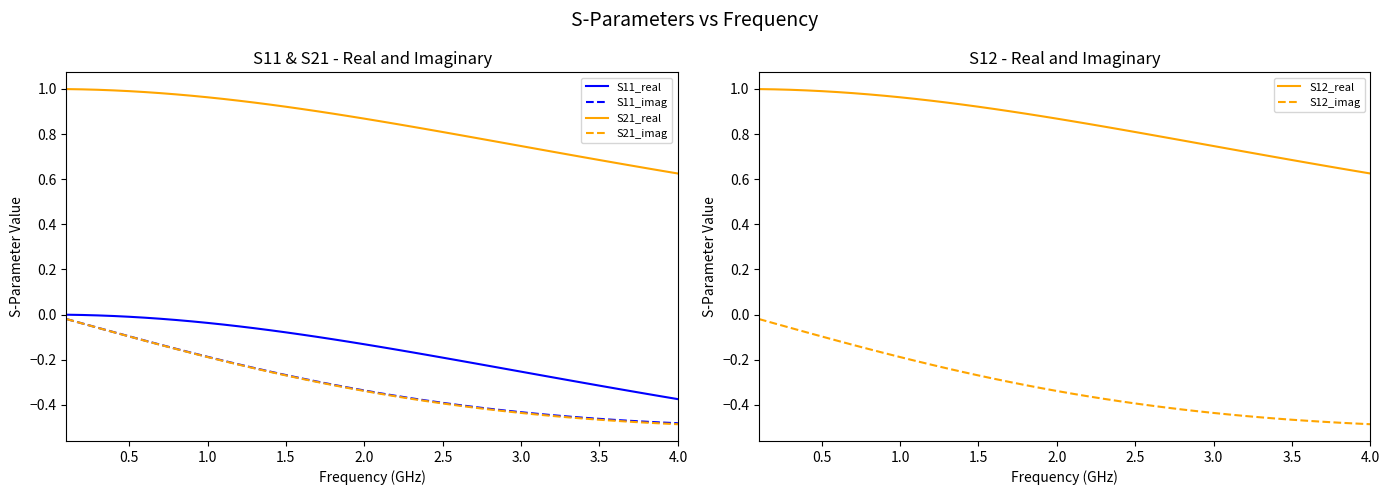

True or false: S21_real and S11_imag intersect in this chart.

False